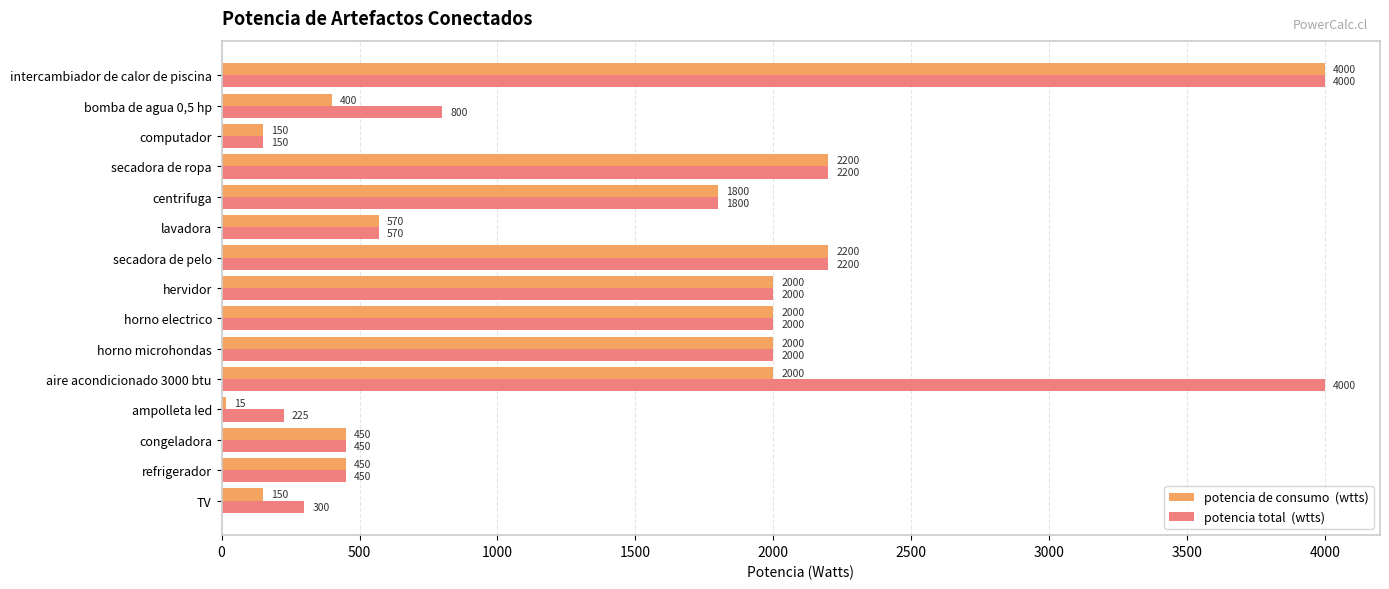

What is the minimum value shown in the chart?

15